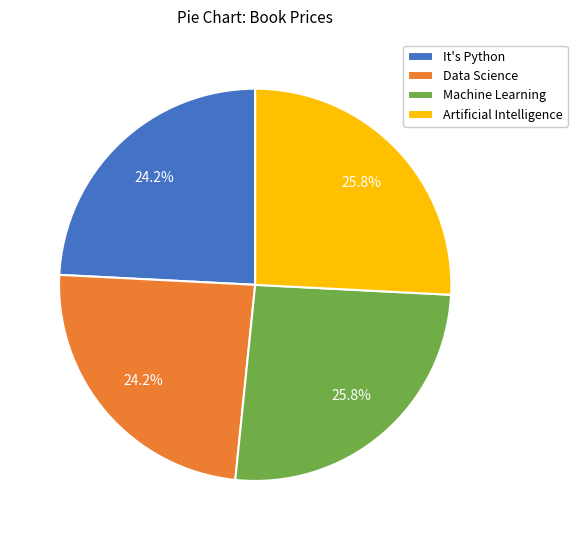

Approximately how many times larger is the value at Machine Learning compared to Data Science?

1.1